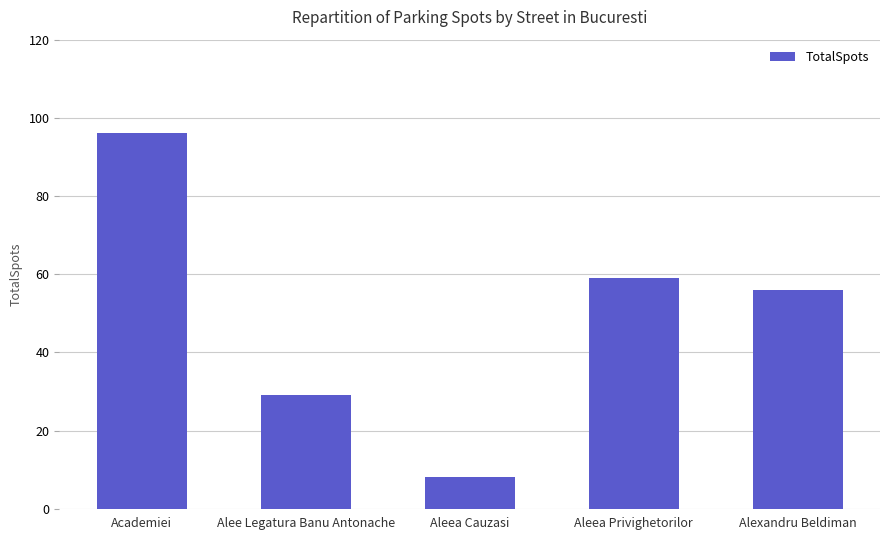

How many bars are there in total?

5